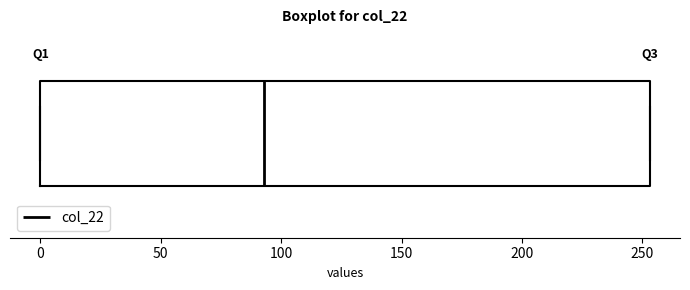

Where does the median line of the box sit on the x-axis? The values are not printed on the chart, so give them approximately, as read against the axis.

95